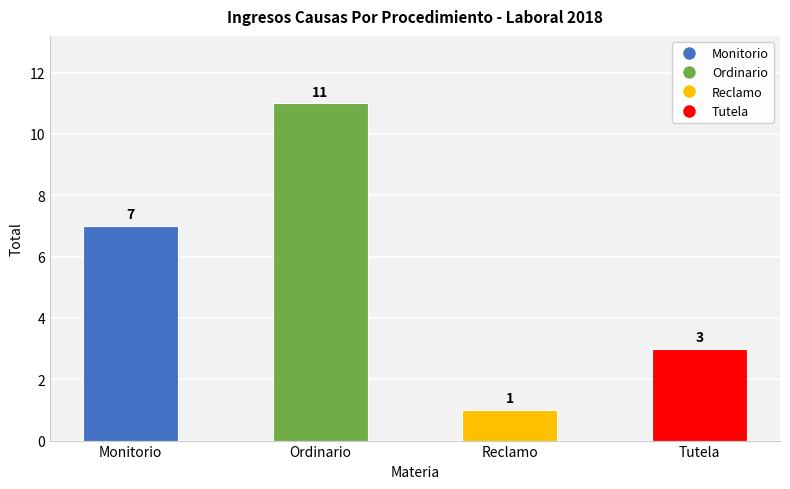

Which label corresponds to the smallest value in the chart?

Reclamo